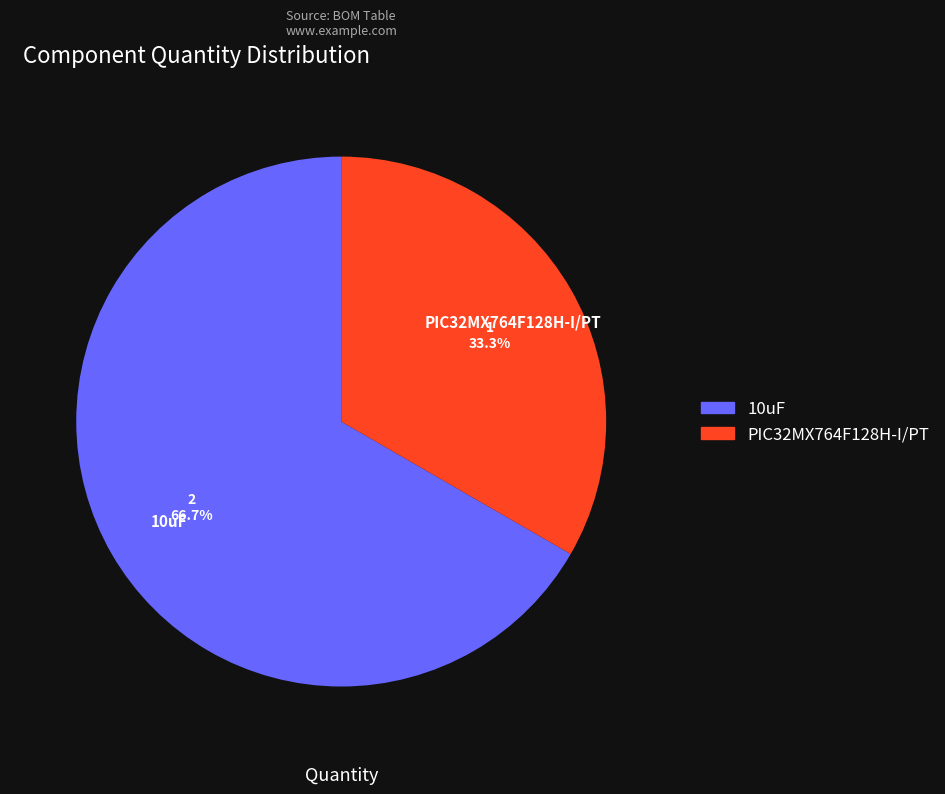

Count the number of slices in the pie.

2